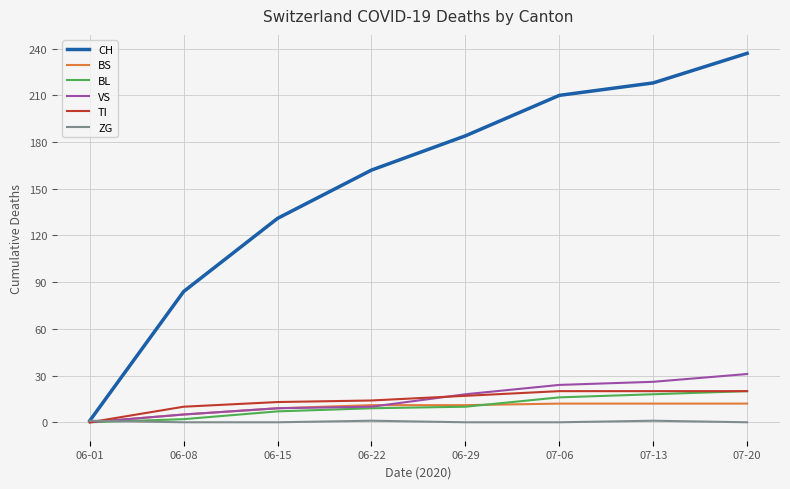

Where is CH nearest to the value 119?

06-15